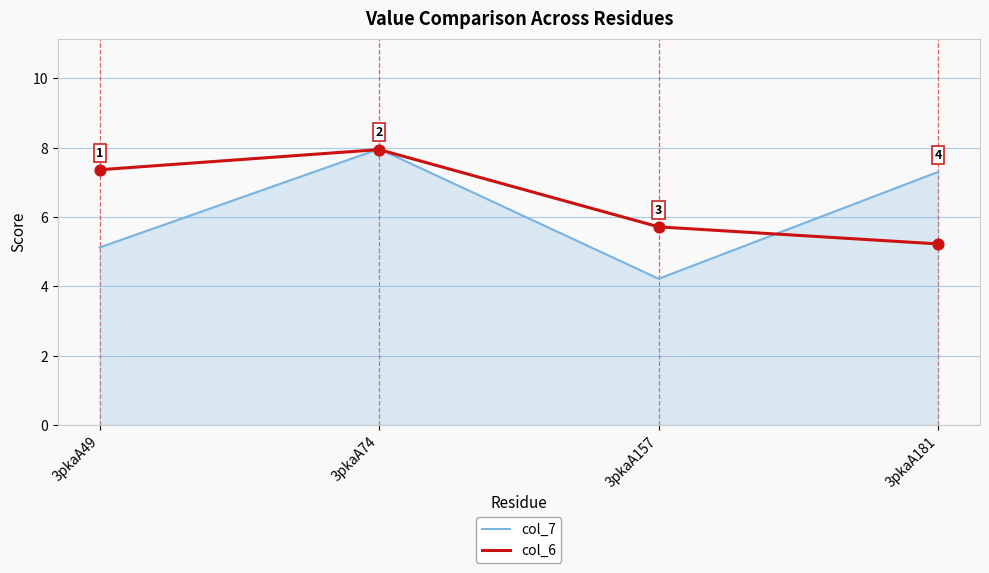

Between 3pkaA49 and 3pkaA74, which series saw the biggest shift?

col_7